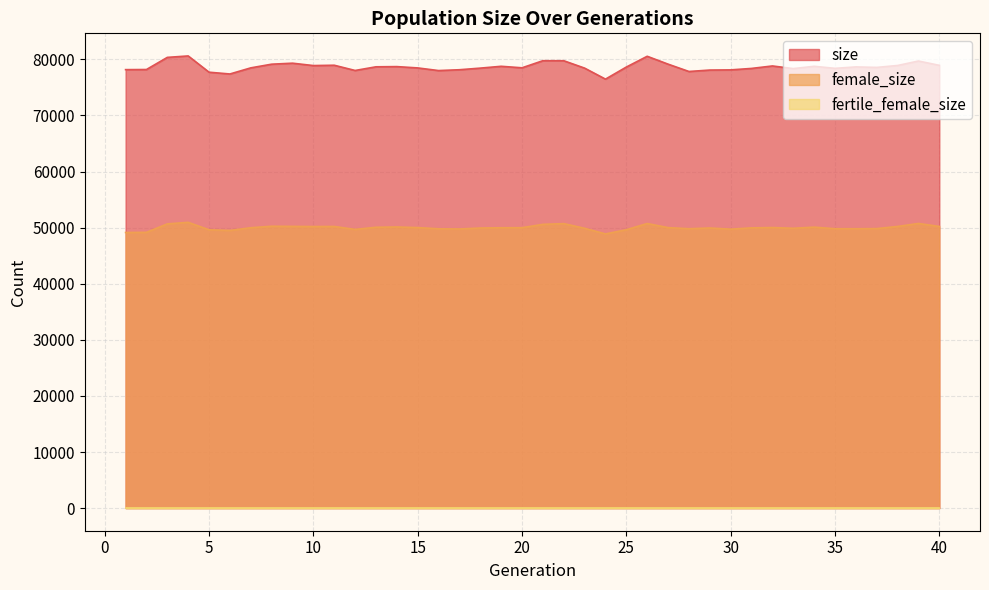

How many interior local valleys does the female_size series have?

9